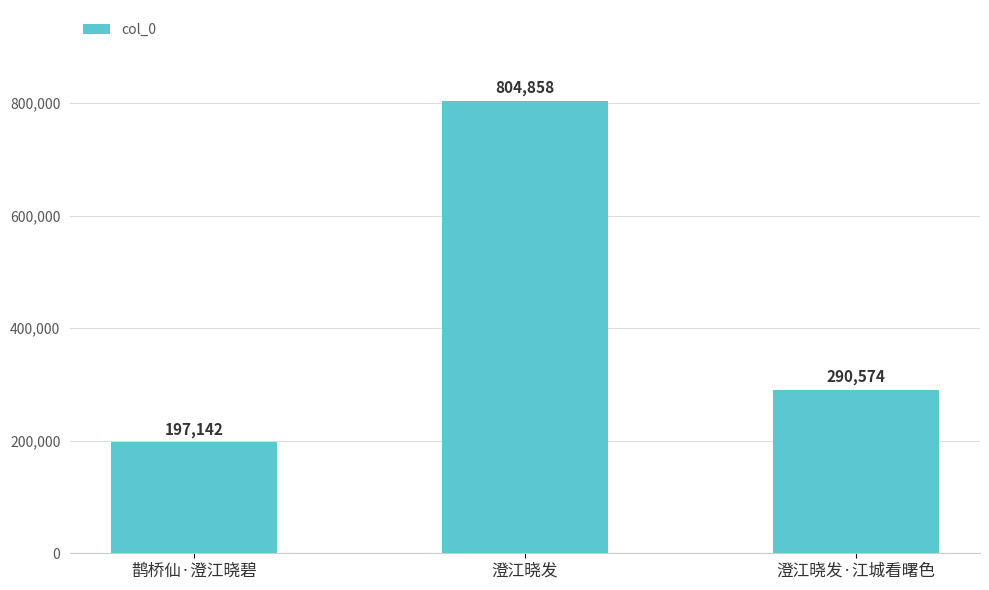

Reading left to right, extract all data points from this chart.

197142	804858	290574